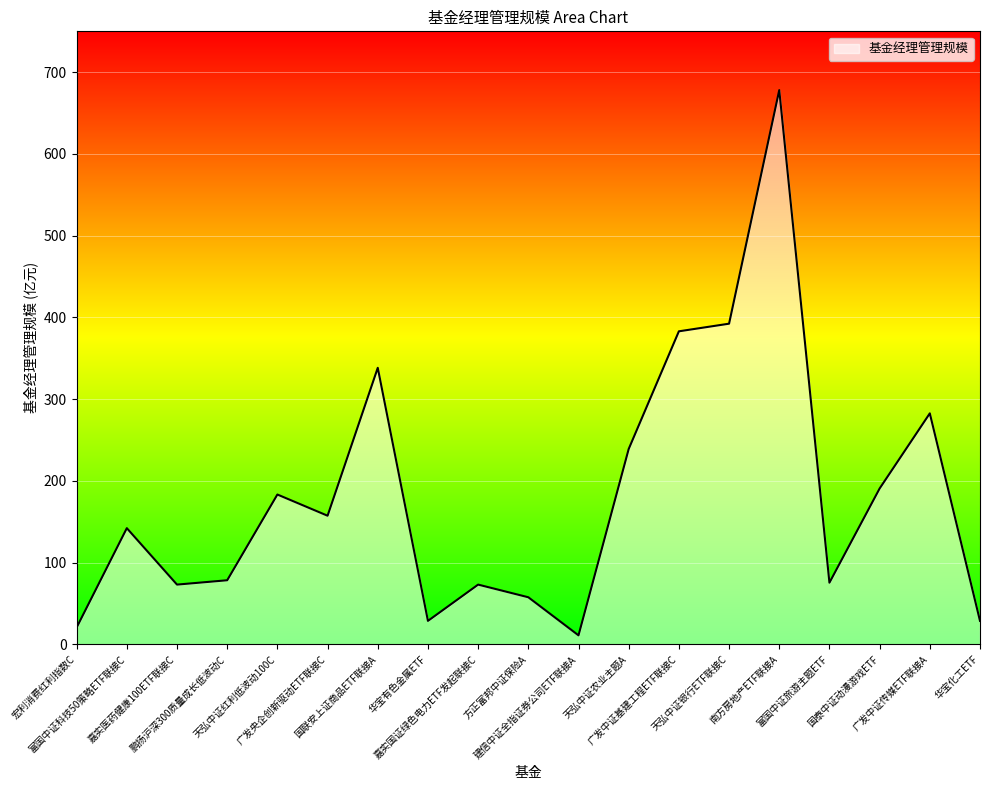

What is the difference between the maximum and minimum values?

666.9